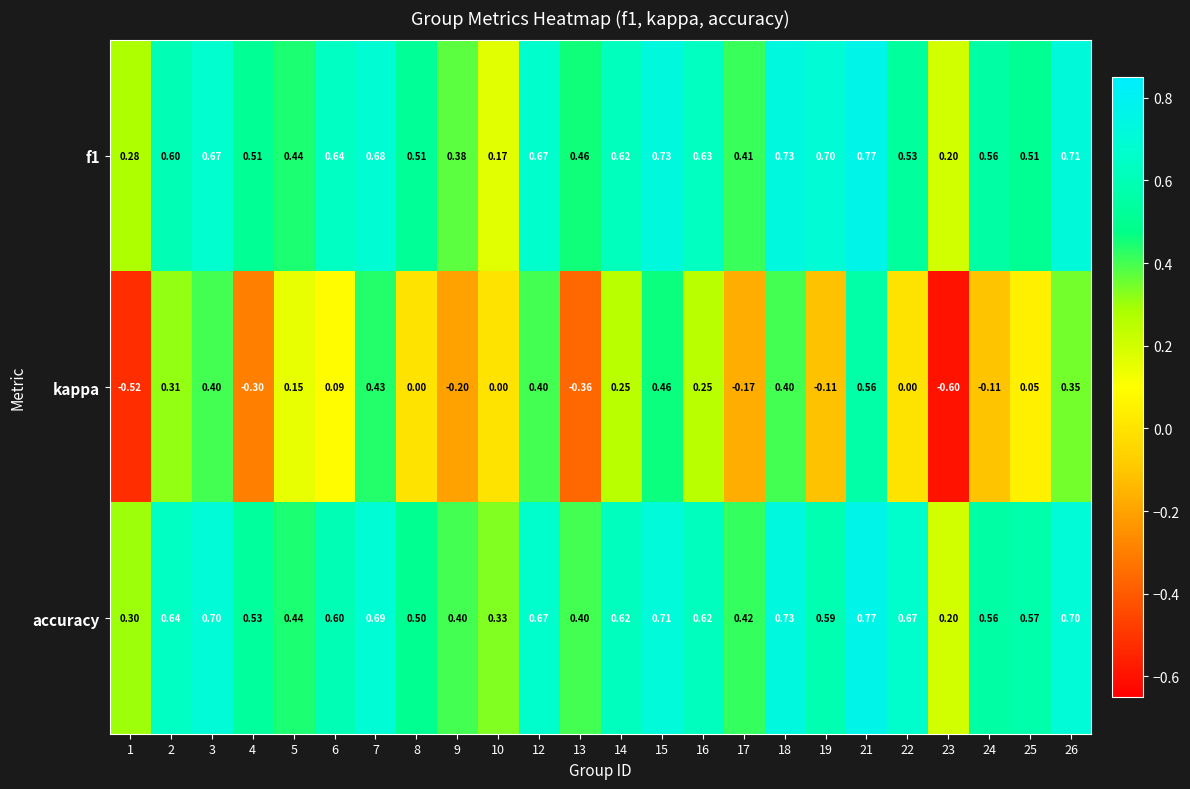

At how many categories does at least one series exceed 0?

24